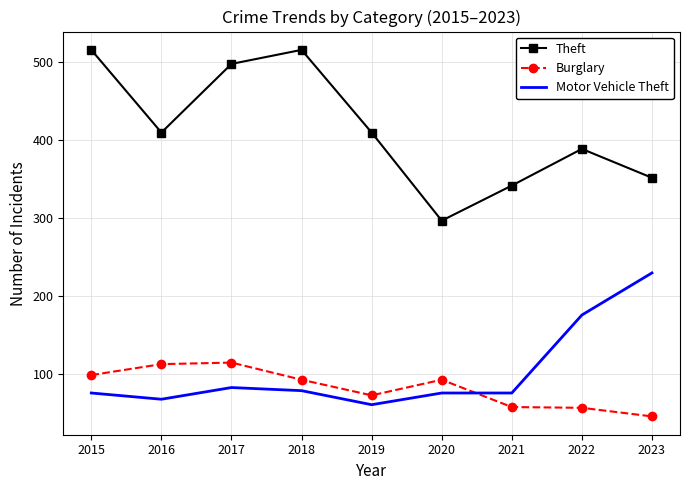

True or false: Motor Vehicle Theft and Theft cross at least once.

False